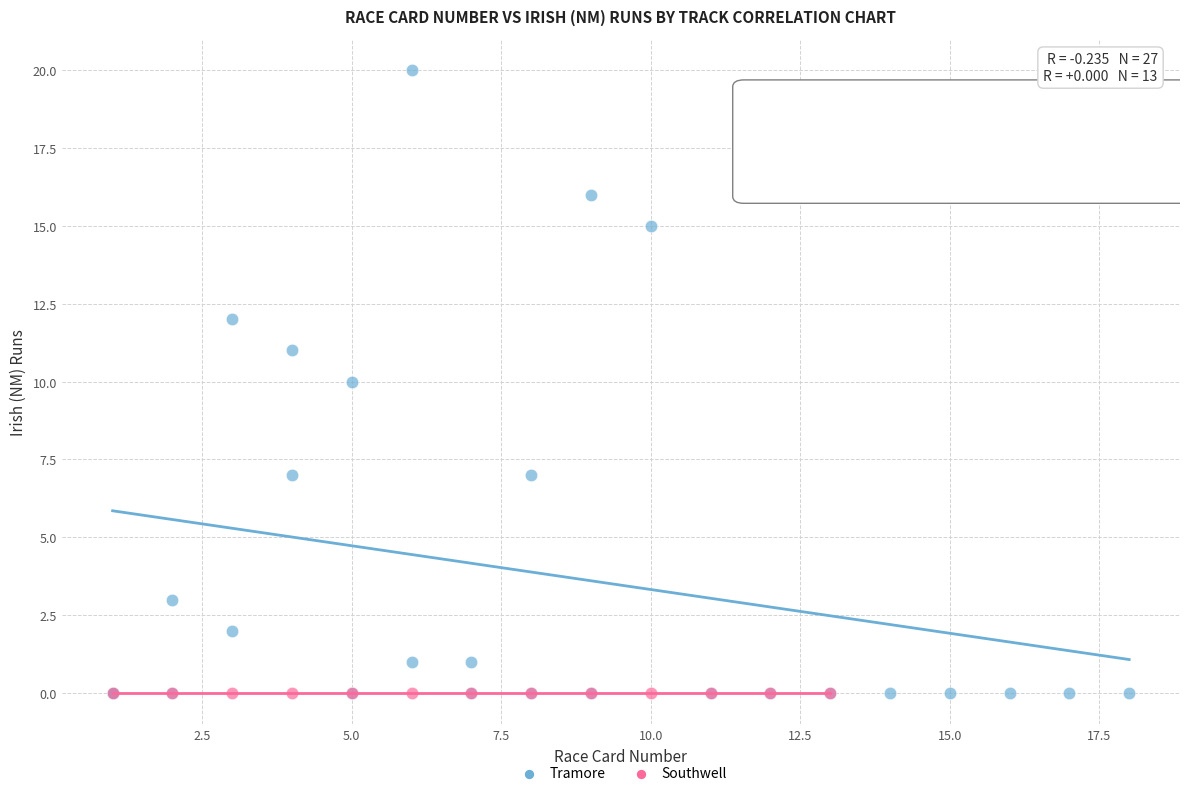

Which series contains the highest Y value?

Tramore